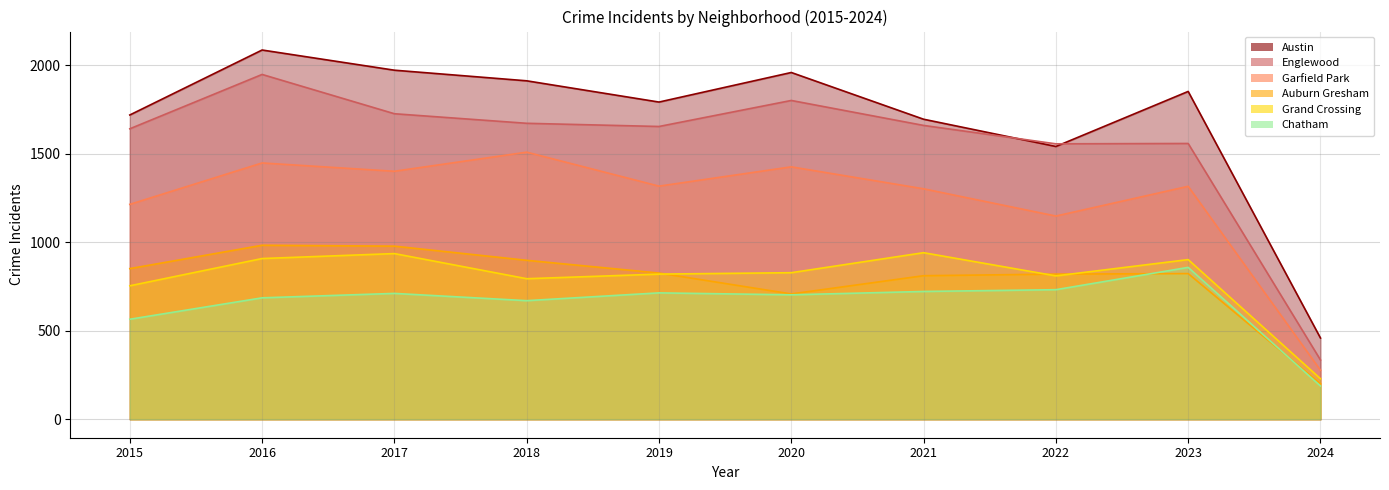

Reading right to left, transcribe all the data shown in this chart.

Austin: 459	1852	1541	1695	1959	1792	1912	1972	2086	1719
Englewood: 335	1558	1556	1660	1801	1654	1672	1726	1948	1641
Garfield Park: 277	1316	1148	1302	1426	1317	1509	1401	1448	1214
Auburn Gresham: 200	823	820	811	708	826	898	978	983	851
Grand Crossing: 229	902	810	941	828	820	794	936	908	754
Chatham: 188	858	732	722	703	714	670	711	686	565